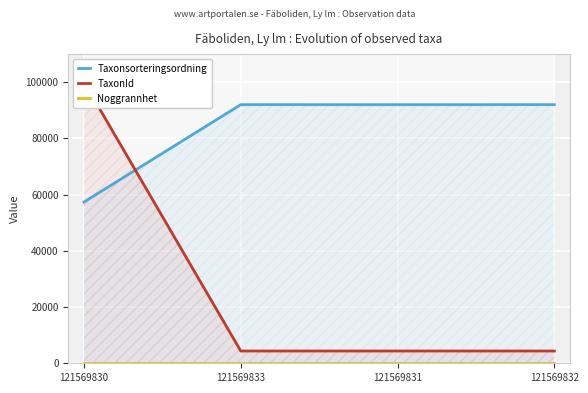

What is the total value across all series at 121569830?

157479